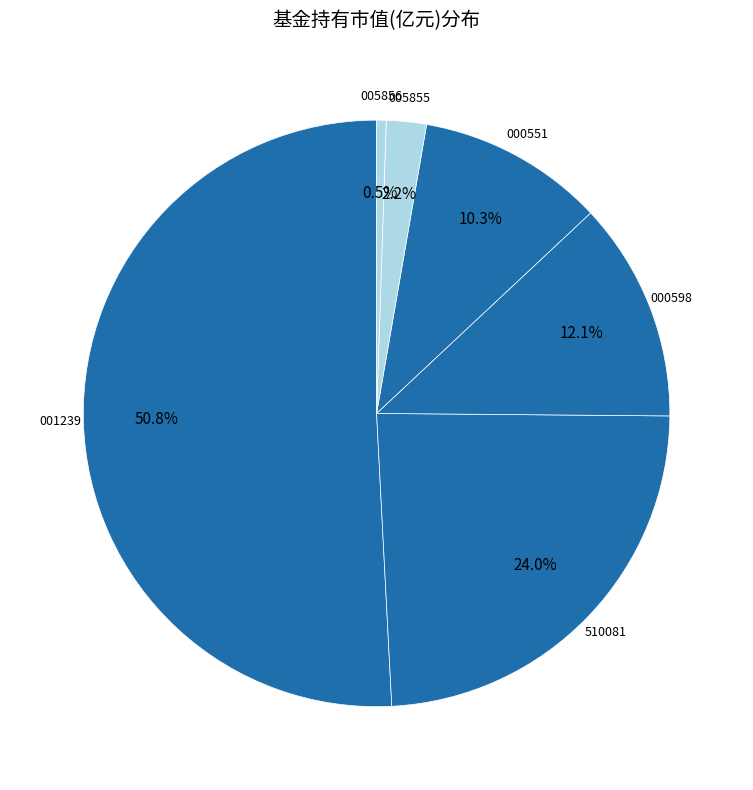

How many segments does this pie chart have?

6